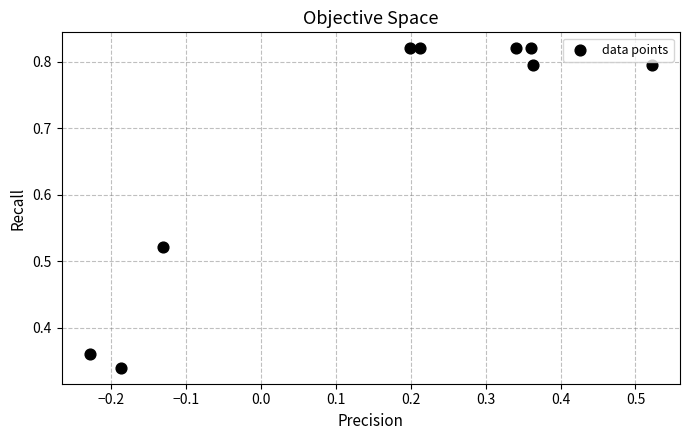

What is the average Y value?

0.7